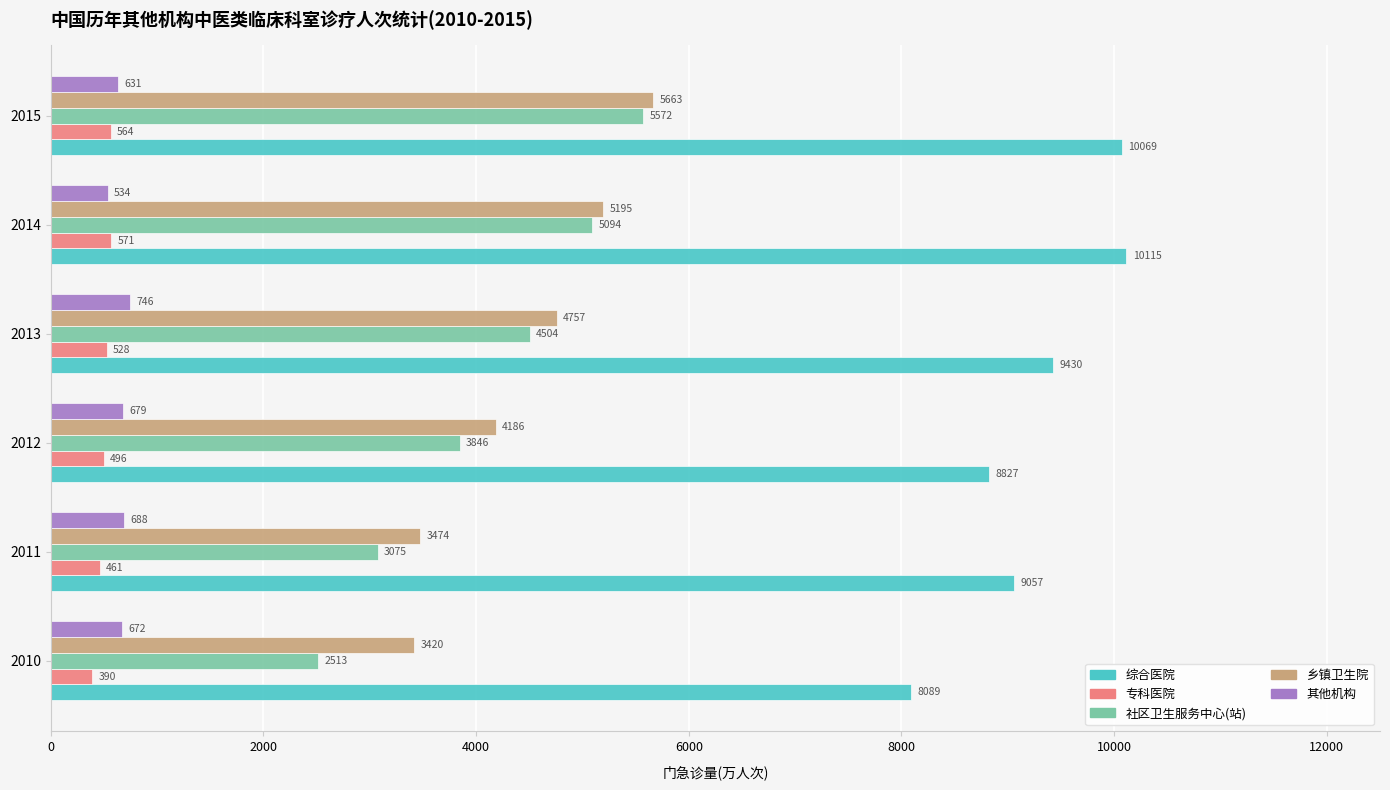

Which category has the lowest value across all series?

2010